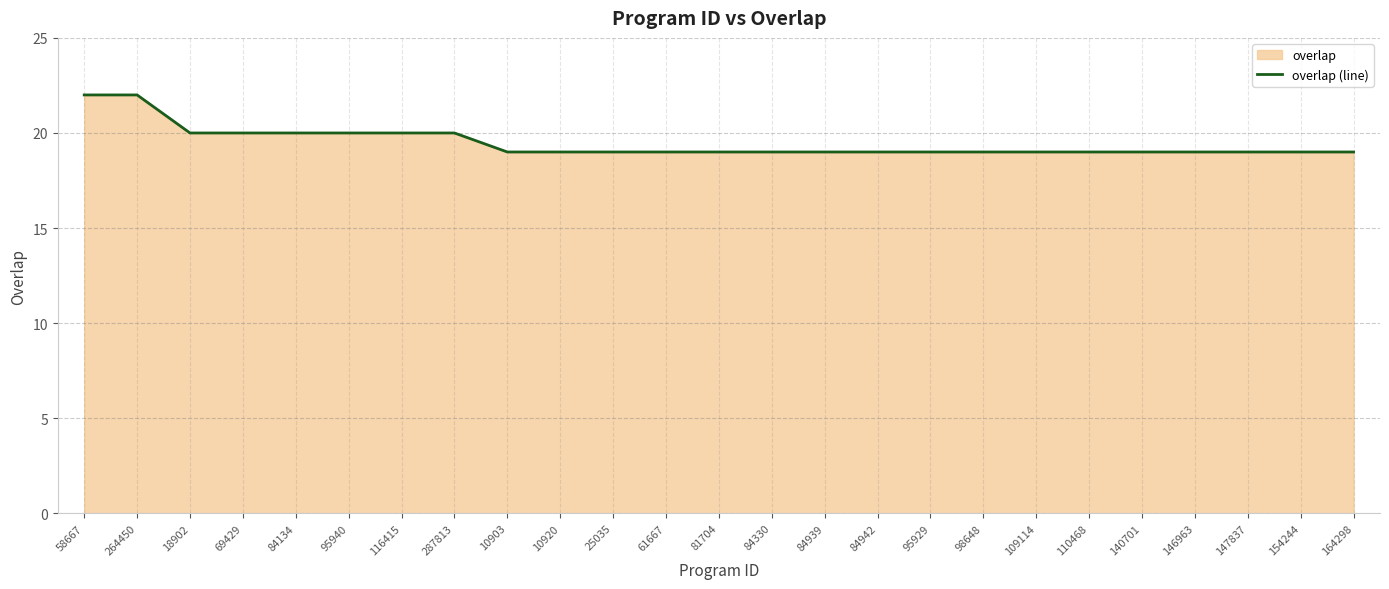

What is the sum of the values at 10903 and 84939?

38